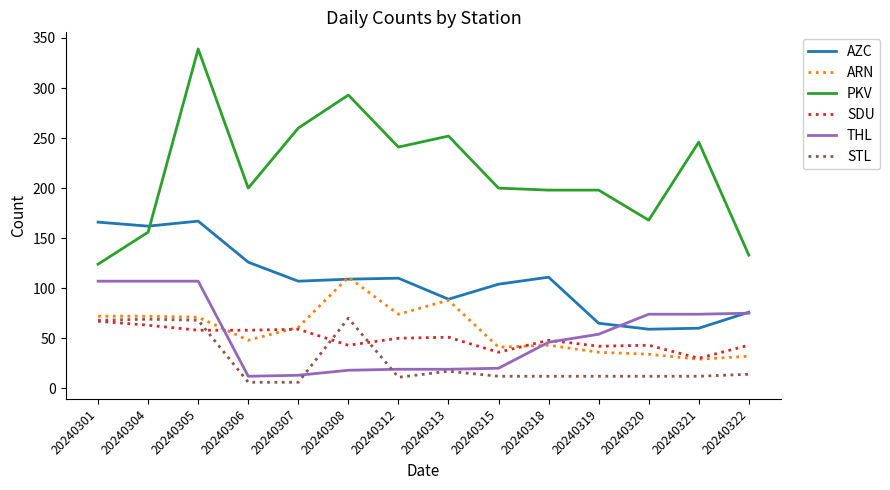

The PKV series shows 200 at 20240315. True or false?

True